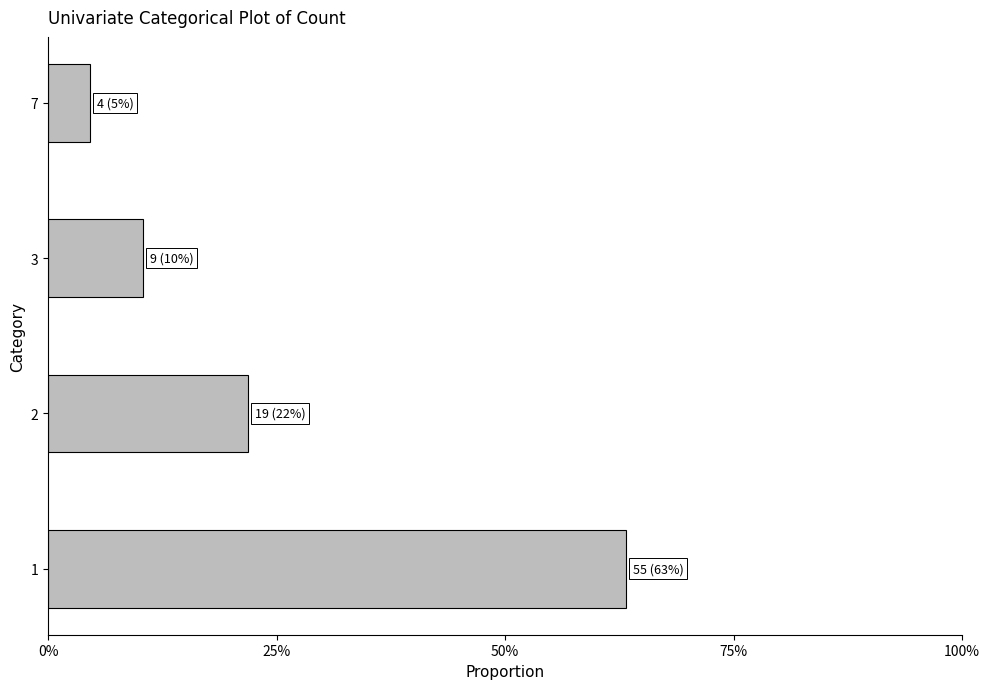

Does the chart contain any negative values?

No